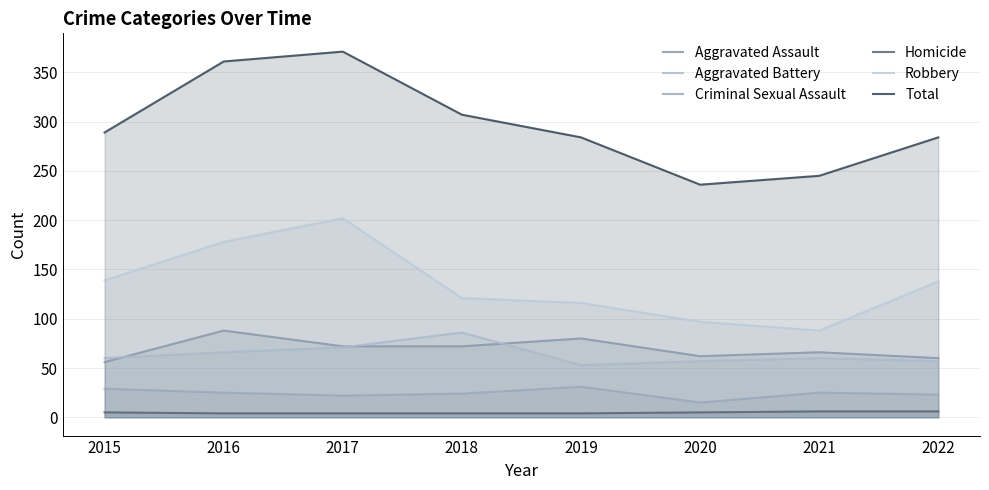

True or false: Aggravated Battery and Robbery intersect in this chart.

False